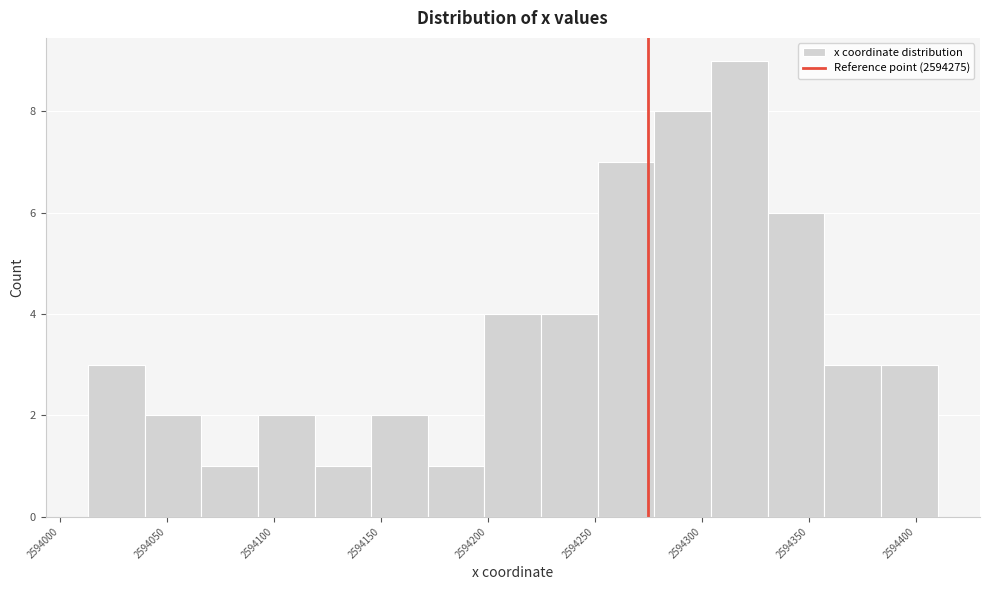

Over which range of the x-axis is the bar tallest?

2594305 to 2594330